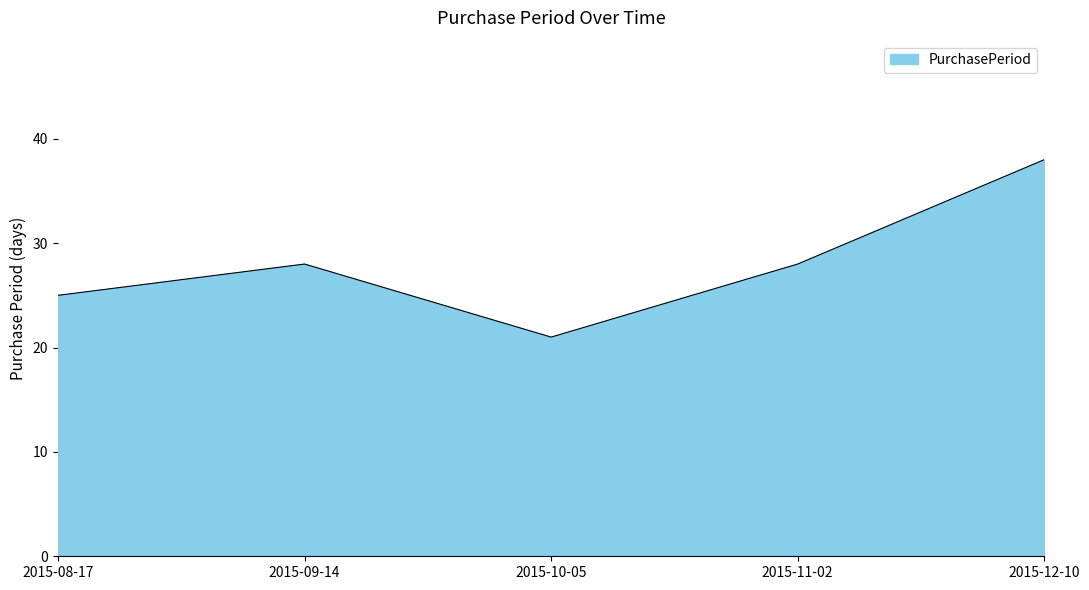

True or false: there are more than 0 points higher than both neighbors.

True